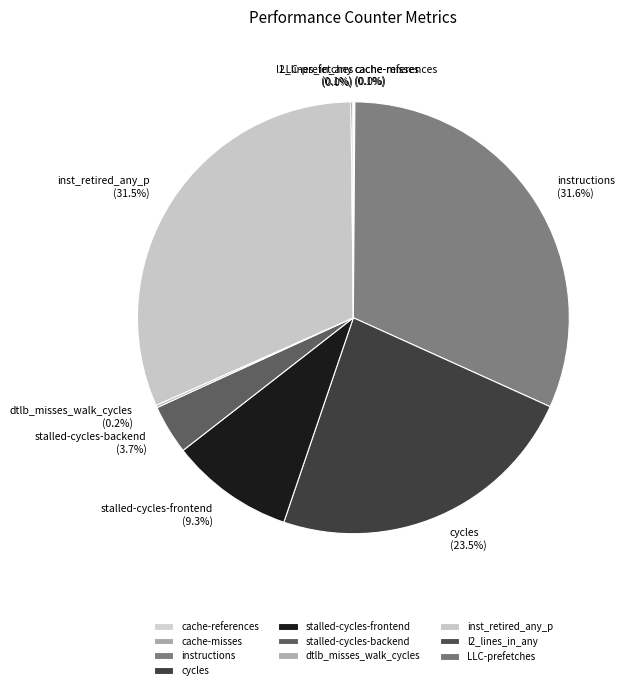

Between stalled-cycles-backend and stalled-cycles-frontend, which is larger?

stalled-cycles-frontend